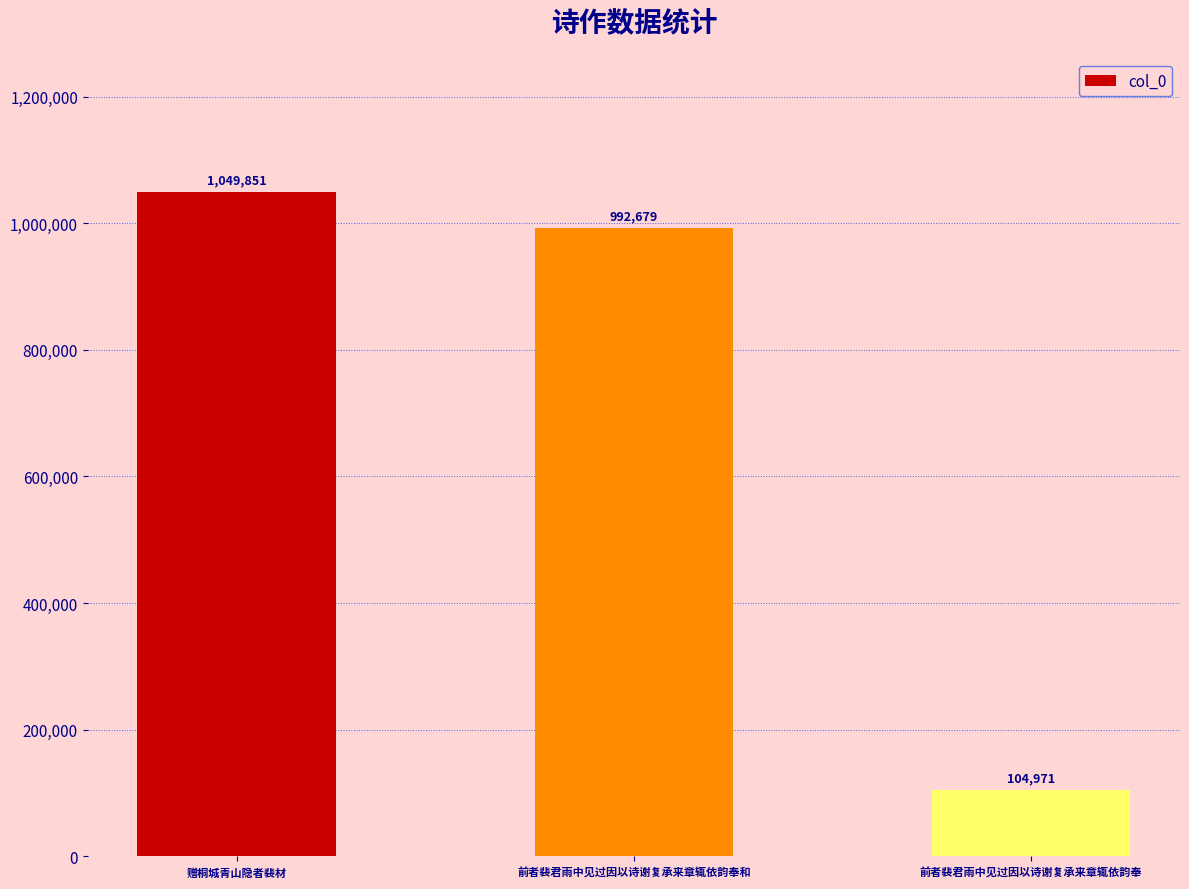

Which category has the highest value across all series?

赠桐城青山隐者裴材